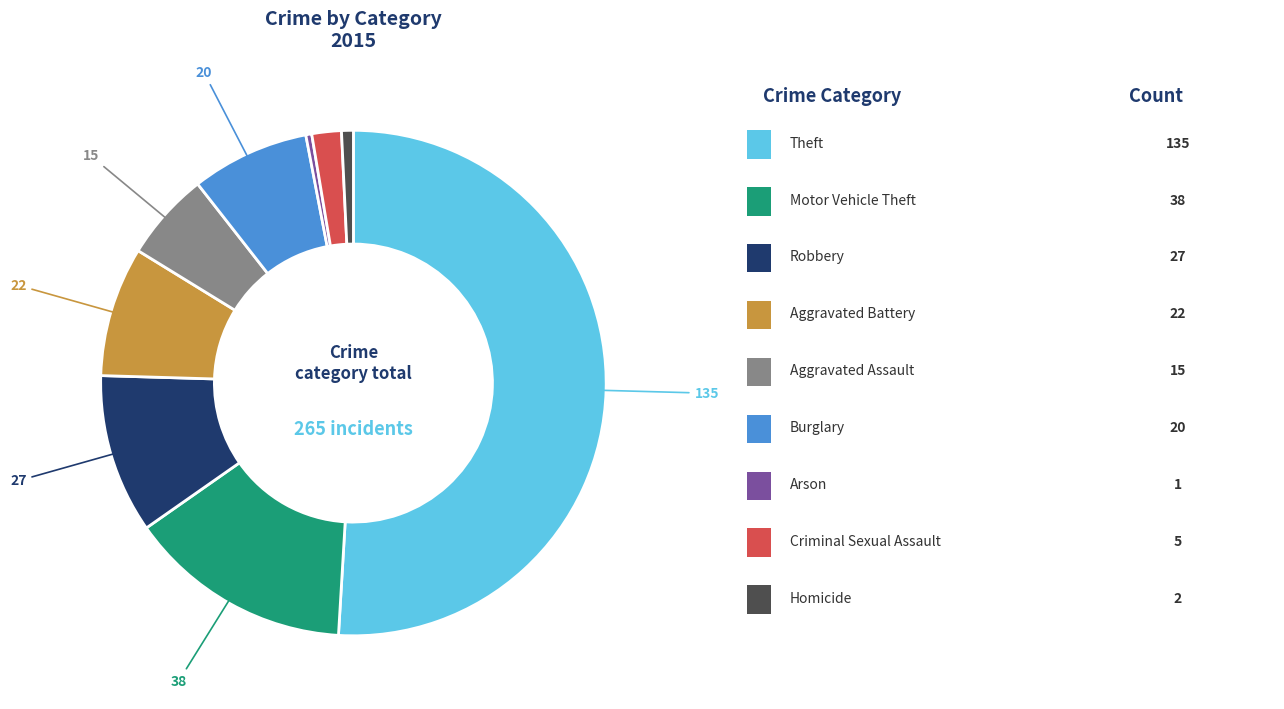

Is there any slice that represents more than half of the pie?

Yes